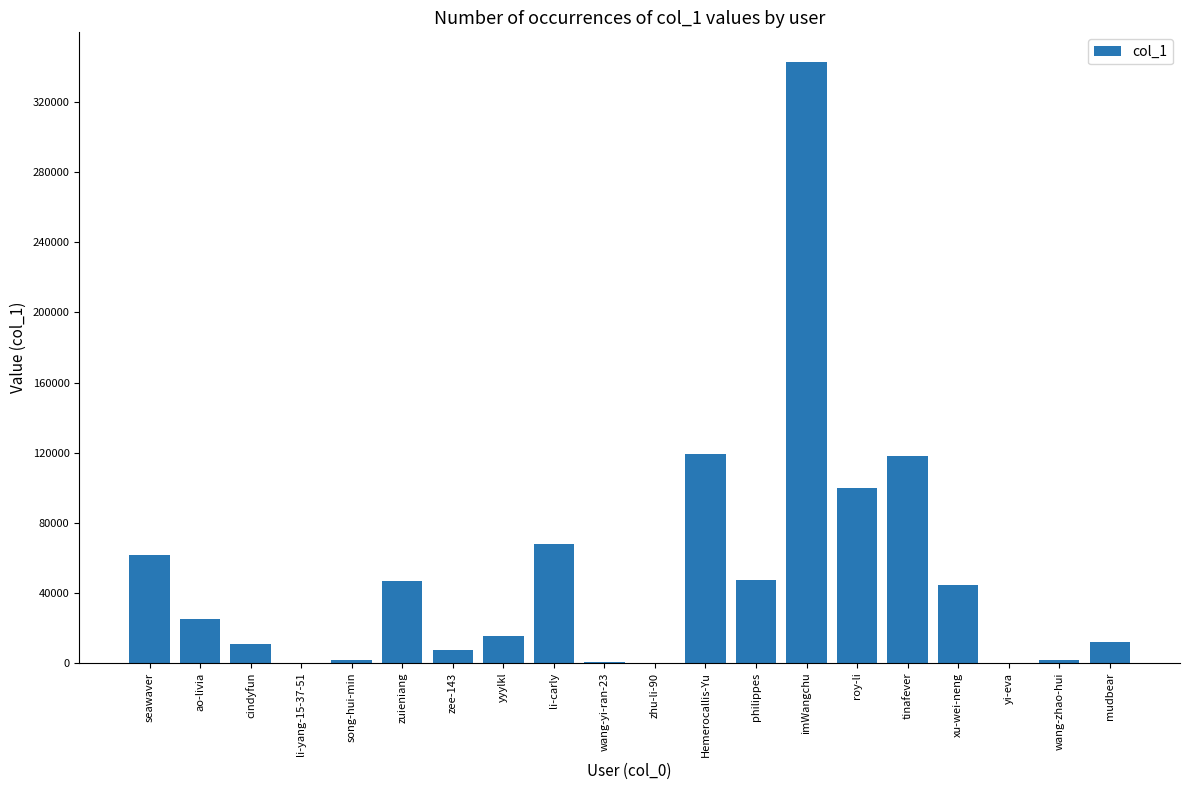

What is the average value?

51077